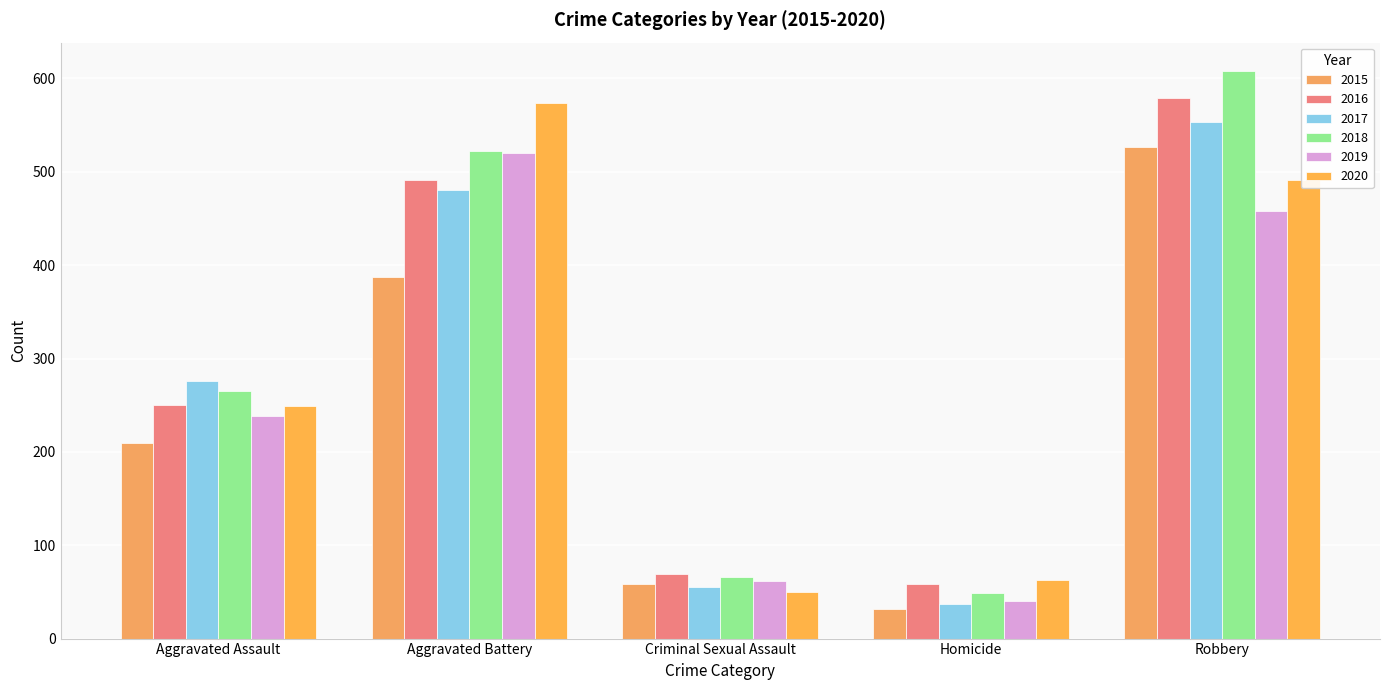

Which series has the largest total across all categories?

2018